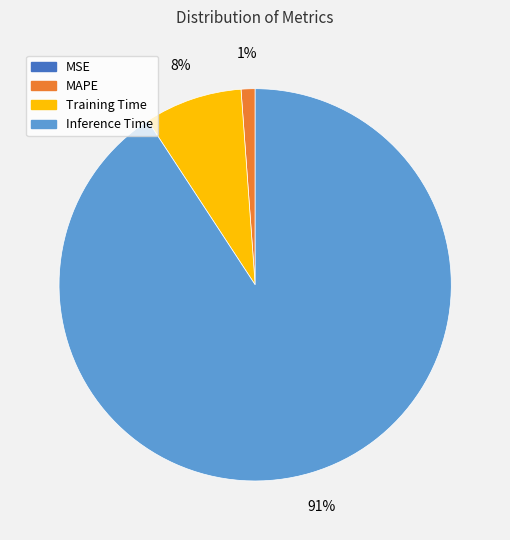

To the nearest percent, what is the average slice percentage?

25%